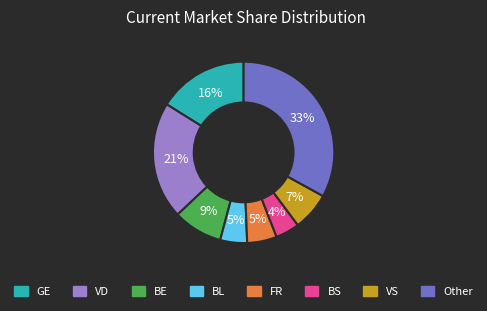

To the nearest percent, what is the average slice percentage?

12%